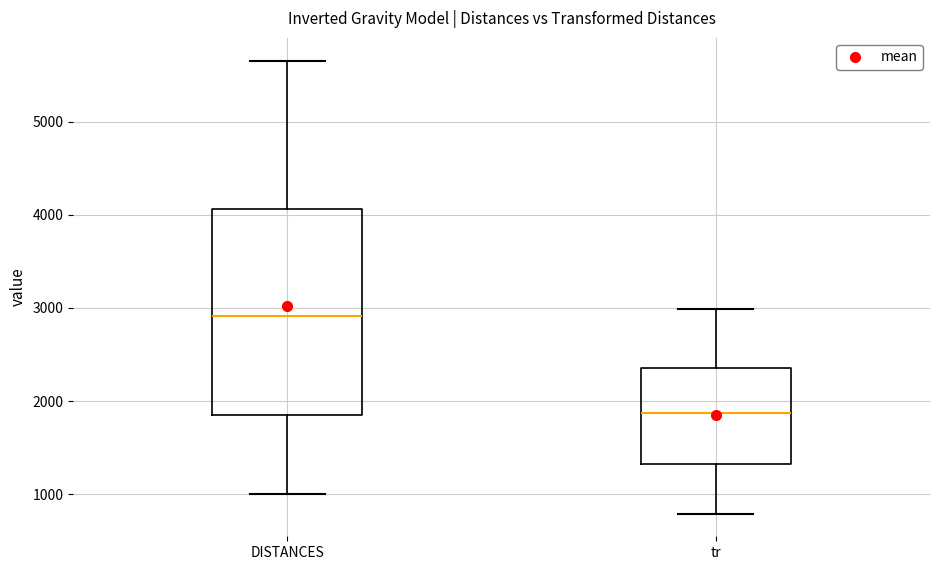

Which box has the lowest median line?

tr